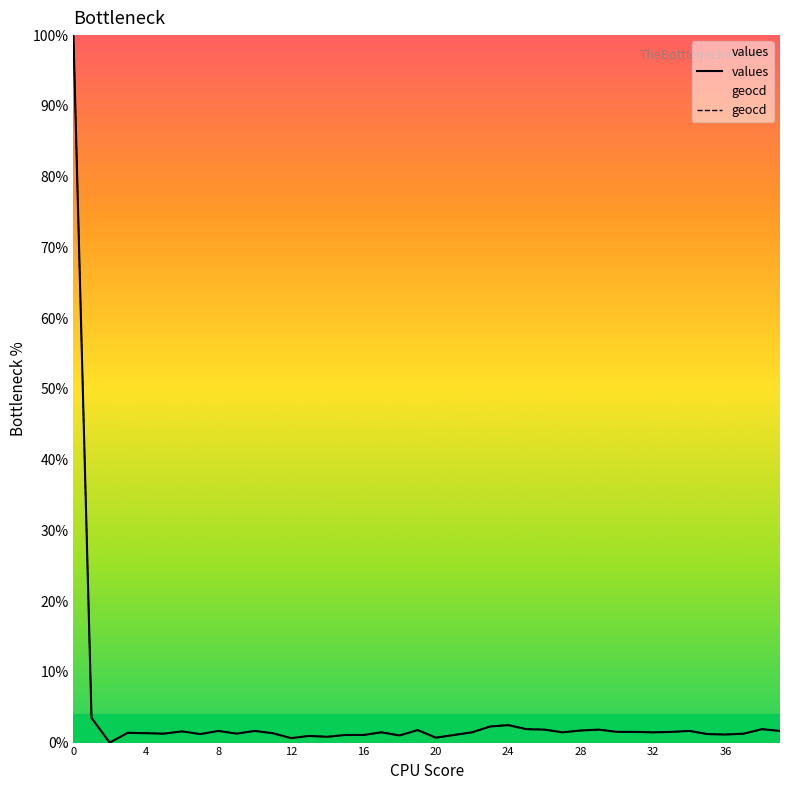

Count the number of data series in this chart.

2